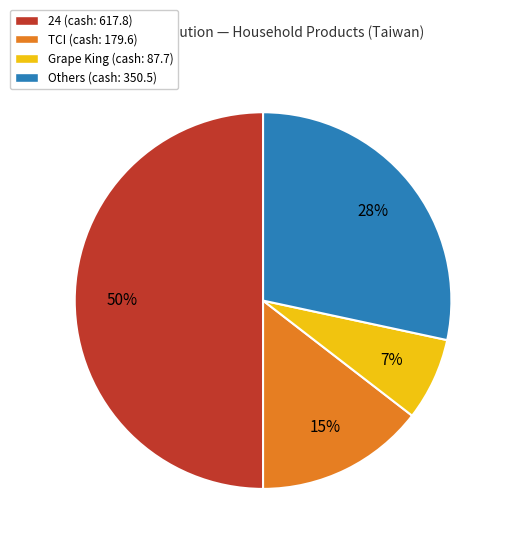

True or false: Others (cash: 350.5) accounts for 28% of the total.

True